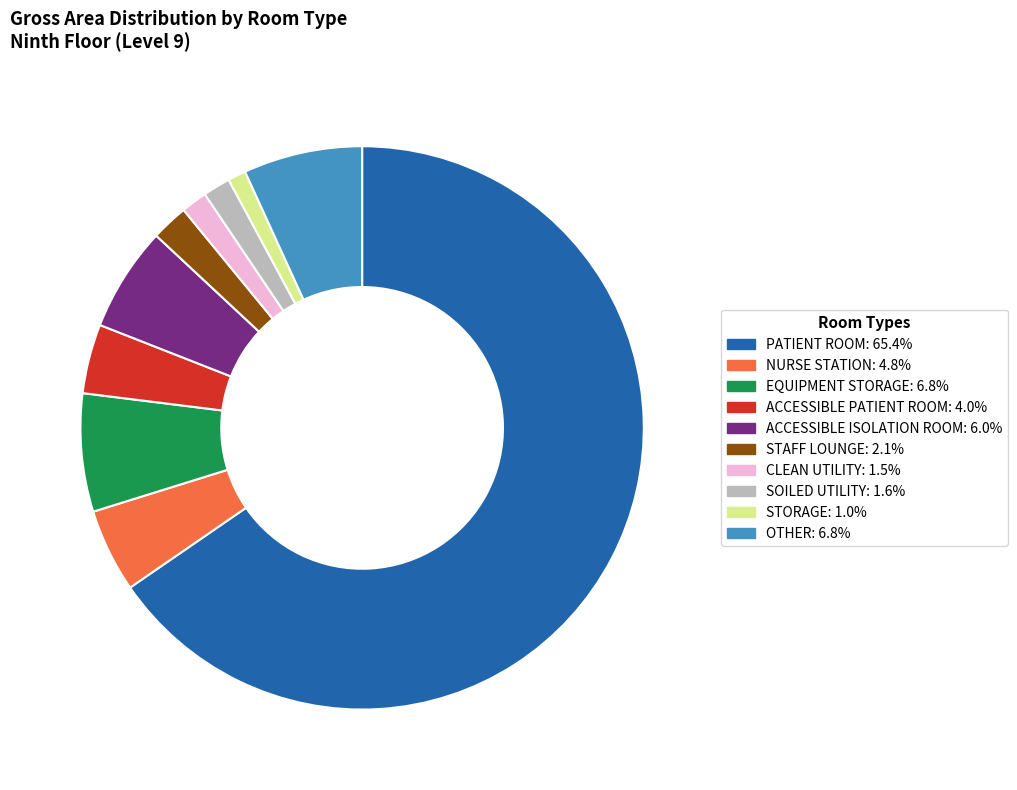

Is there a majority slice in this chart?

Yes